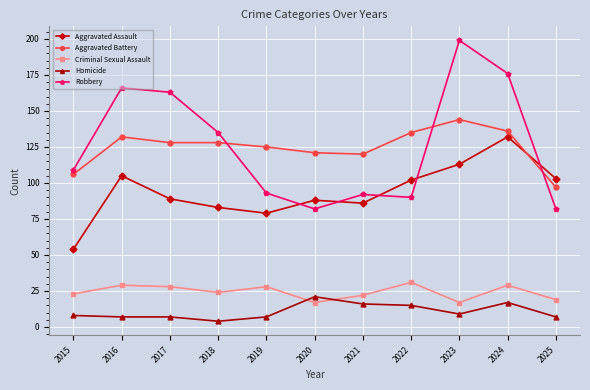

In Robbery, how many points are higher than both neighbors (excluding endpoints)?

3